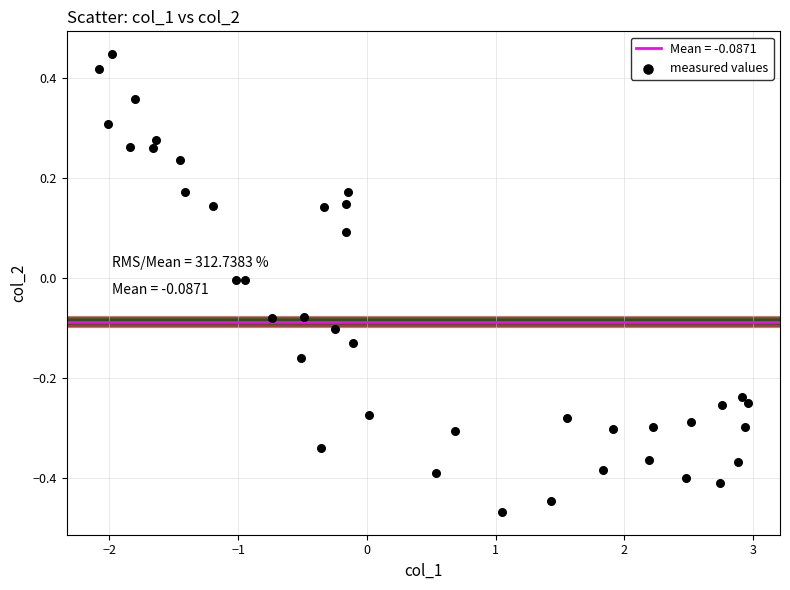

What is the range of Y values (max minus min)?

0.9